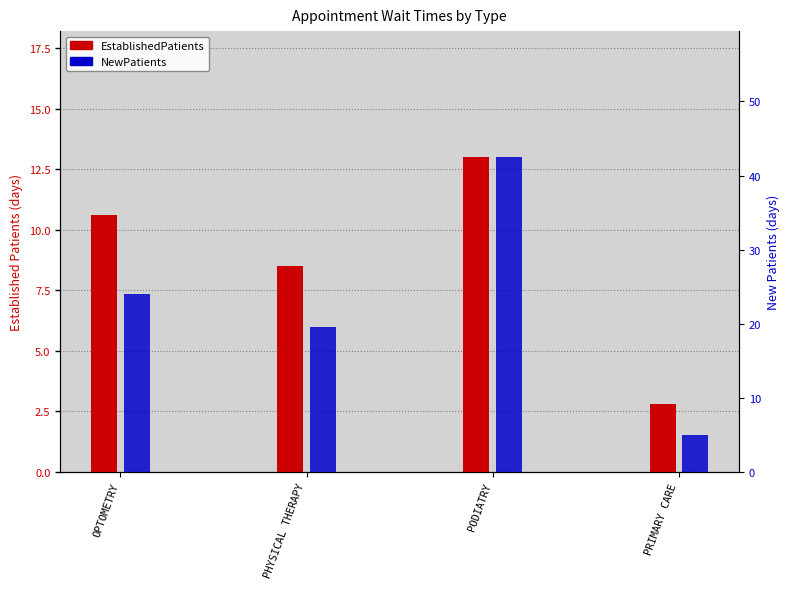

List the series in order of their overall mean, lowest first.

EstablishedPatients, NewPatients